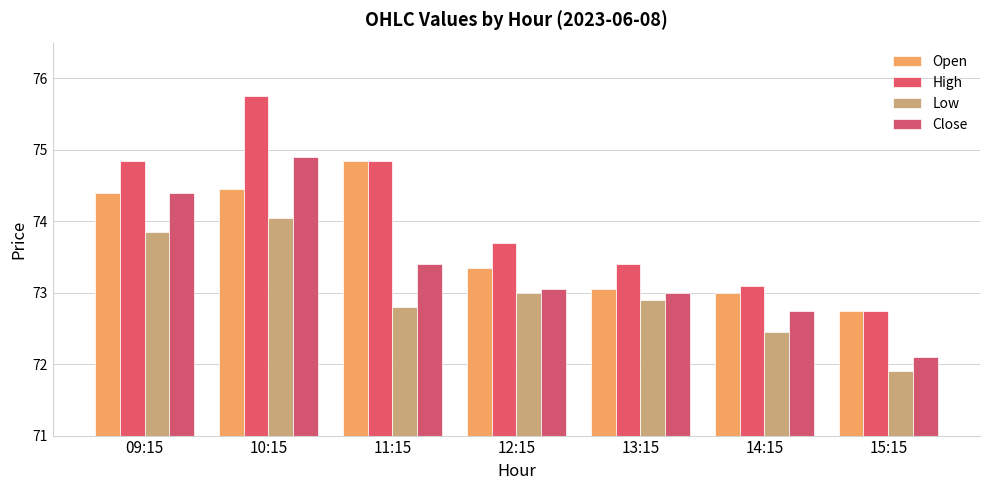

Reading left to right, extract all data points from this chart.

Open: 09:15=74.4	10:15=74.5	11:15=74.8	12:15=73.3	13:15=73.0	14:15=73.0	15:15=72.8
High: 09:15=74.8	10:15=75.8	11:15=74.8	12:15=73.7	13:15=73.4	14:15=73.1	15:15=72.8
Low: 09:15=73.8	10:15=74.0	11:15=72.8	12:15=73.0	13:15=72.9	14:15=72.5	15:15=71.9
Close: 09:15=74.4	10:15=74.9	11:15=73.4	12:15=73.0	13:15=73.0	14:15=72.8	15:15=72.1